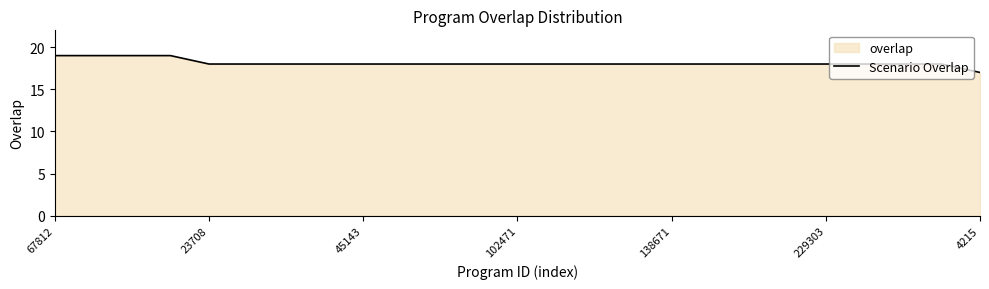

True or false: the data shows 18 at 45143.

True